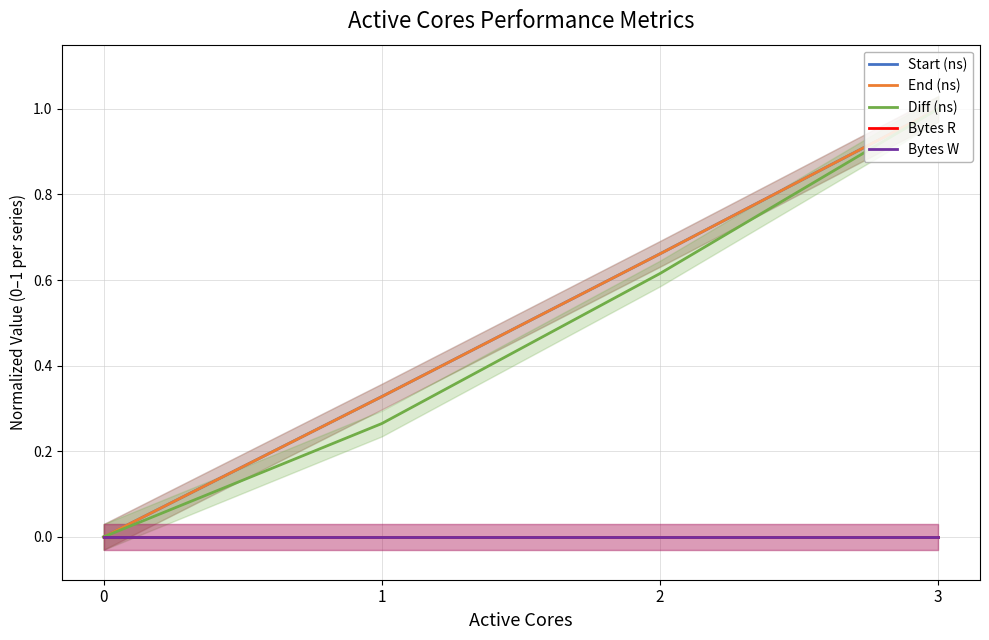

True or false: Bytes W has more than 2 points higher than both neighbors.

False